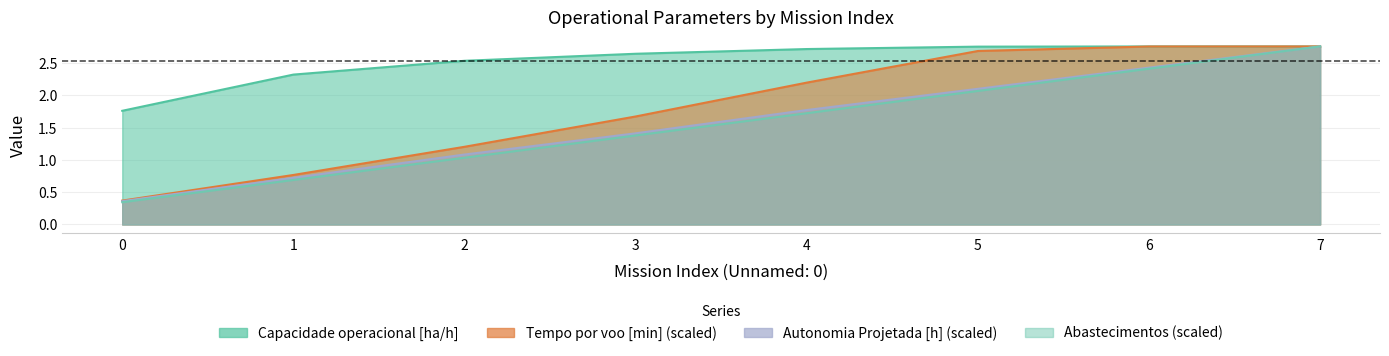

List the labels in order of Tempo por voo [min] value, largest first.

7, 6, 5, 4, 3, 2, 1, 0